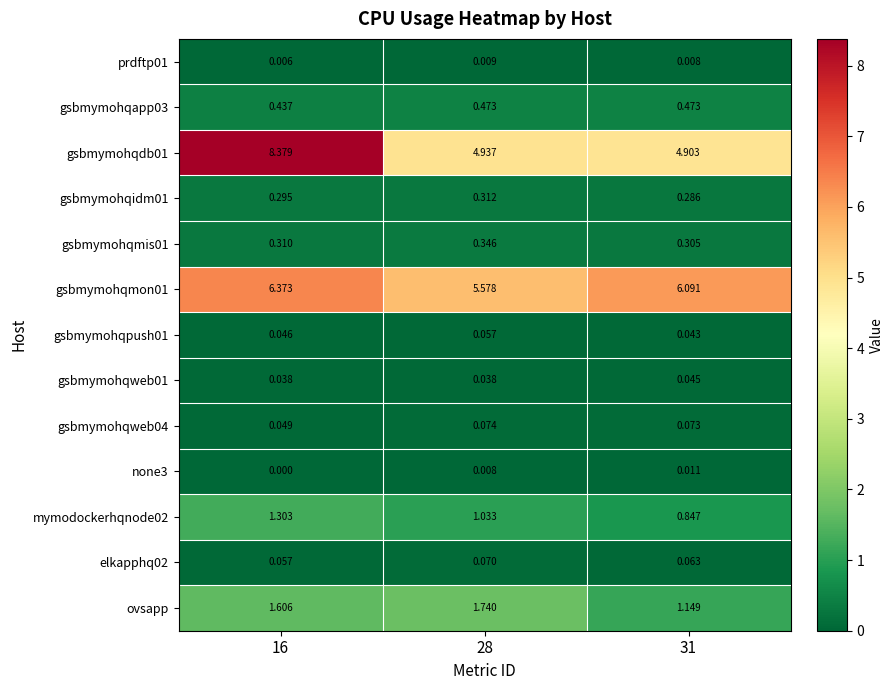

Is the value of elkapphq02 at 16 greater than the value of prdftp01 at 16?

Yes